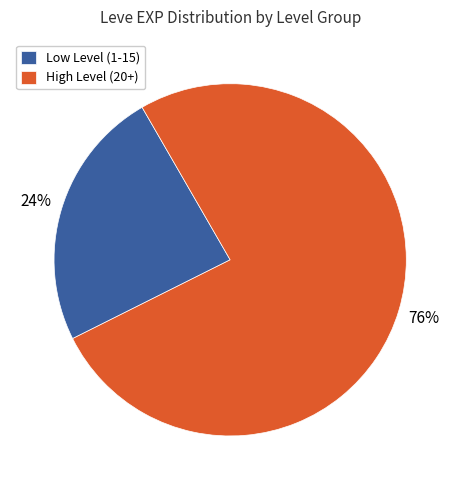

Rank the categories by value from lowest to highest.

Low Level (1-15), High Level (20+)